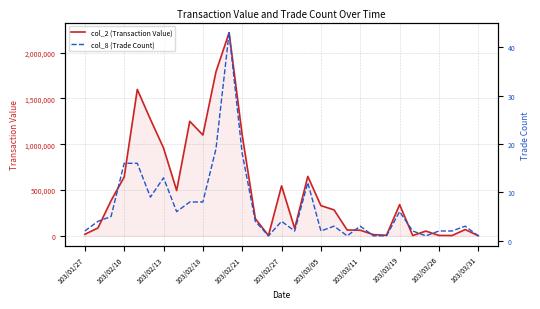

In col_2 (Transaction Value), how many points are lower than both neighbors (excluding endpoints)?

7